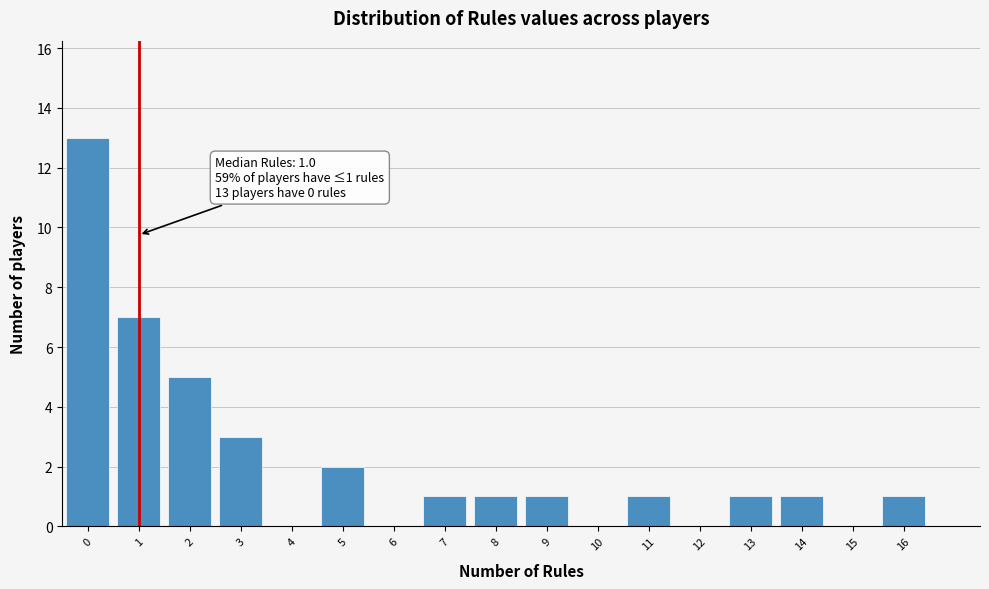

Reading left to right, what are all the values shown in this chart?

0=13	1=7	2=5	3=3	4=0	5=2	6=0	7=1	8=1	9=1	10=0	11=1	12=0	13=1	14=1	15=0	16=1